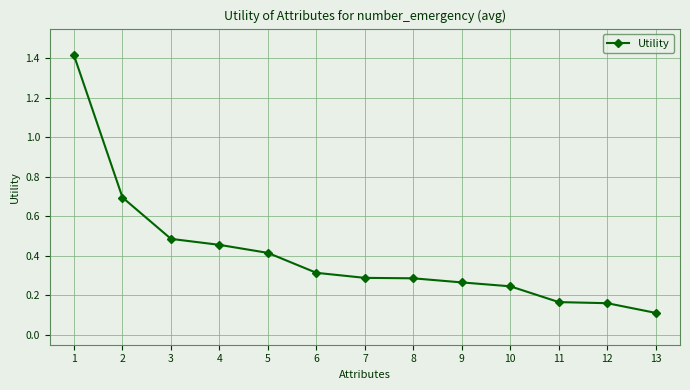

At which label is the value closest to 0?

13